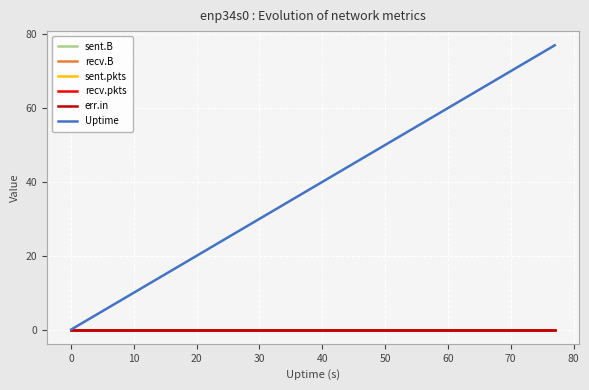

Is this an area chart (filled region under the line)?

No